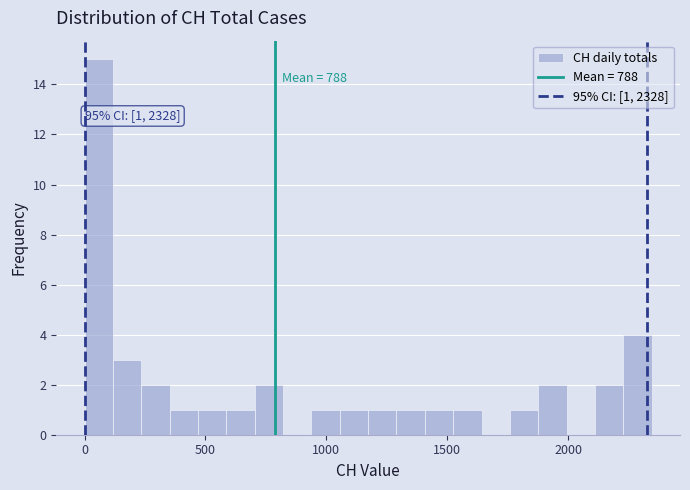

Around what value on the x-axis is the tallest bar? Give the approximate position of its centre, as read against the axis.

50